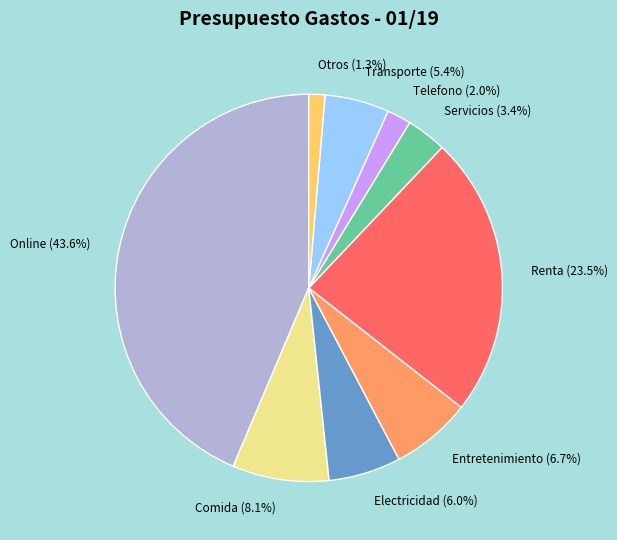

To the nearest percent, what portion does Otros represent?

1%